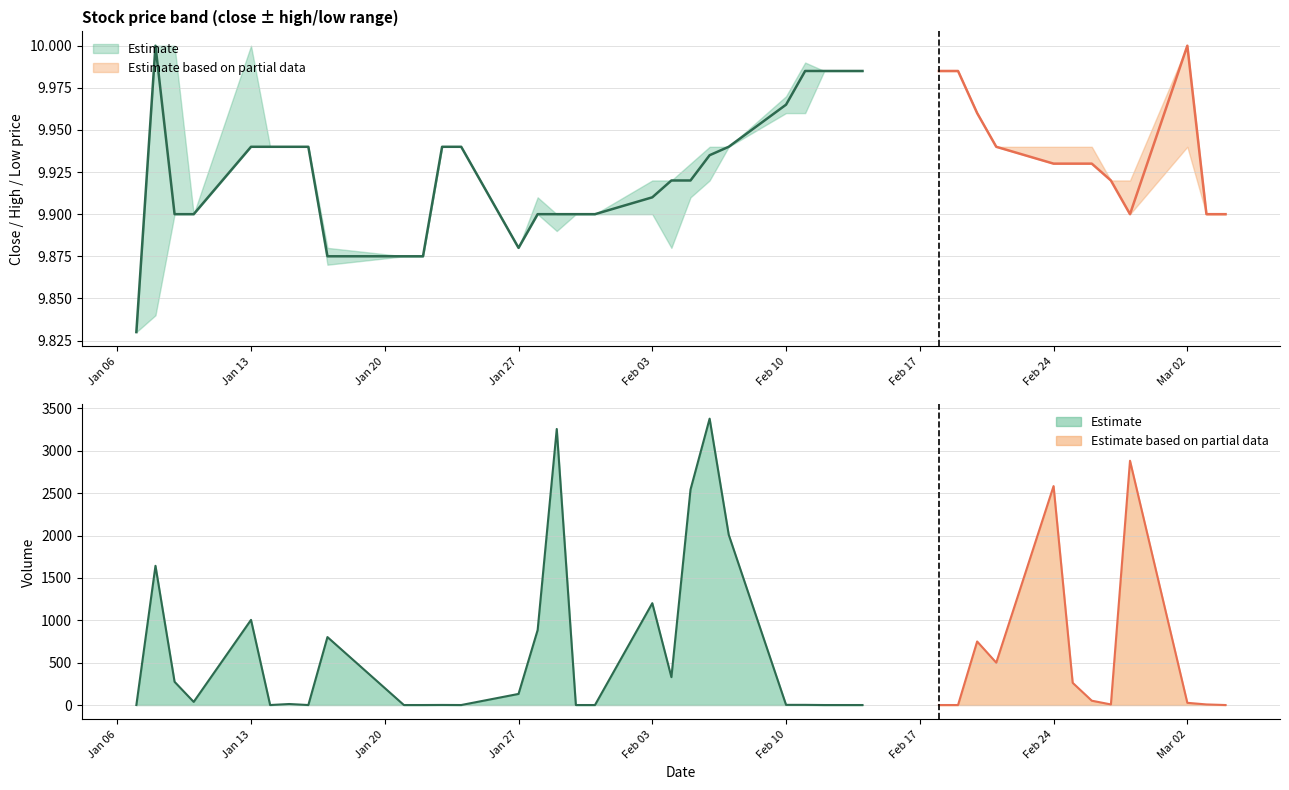

The value of high at 23 is 2.6. True or false?

False